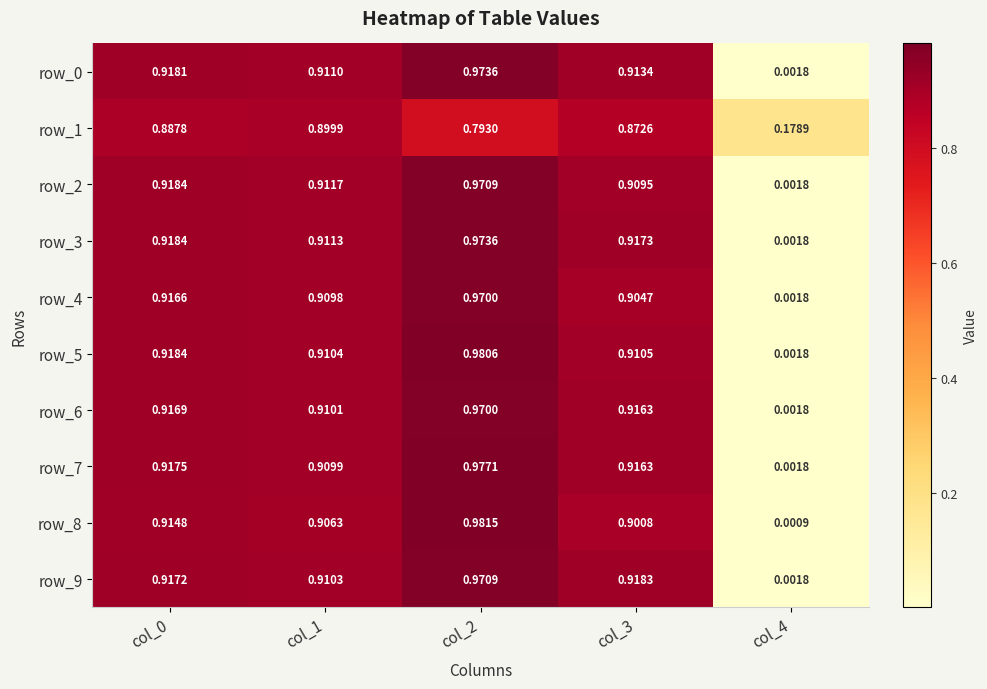

The value of row_2 at col_0 is 1.6. True or false?

False